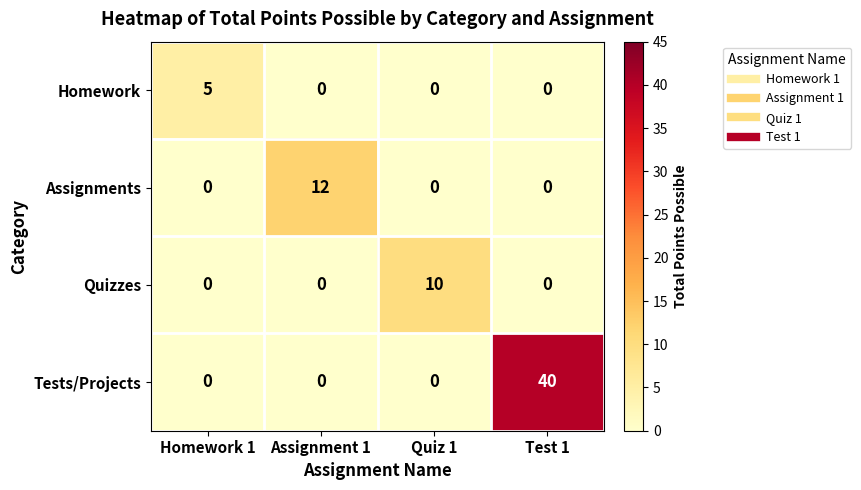

Which label corresponds to the largest value in the chart?

Test 1